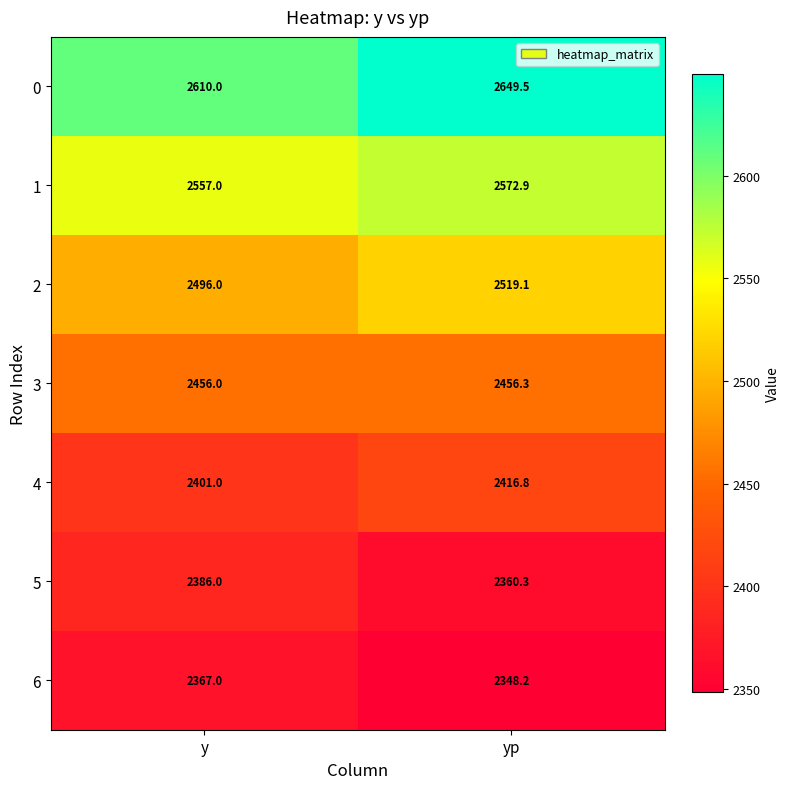

Rank the series at y from lowest to highest value.

6, 5, 4, 3, 2, 1, 0